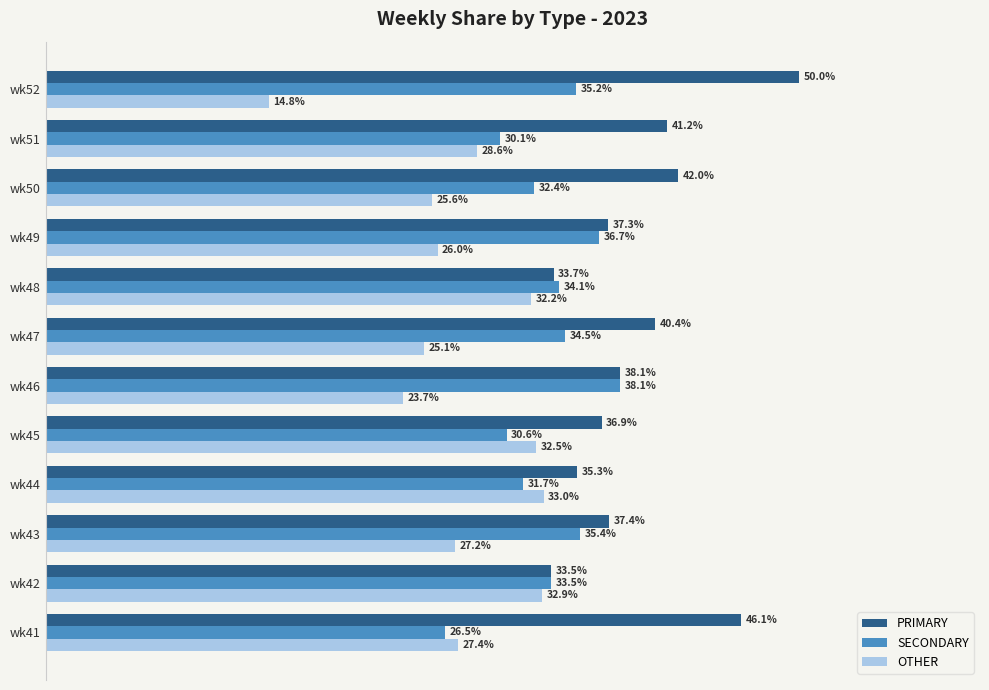

Where is SECONDARY nearest to the value 32?

wk44